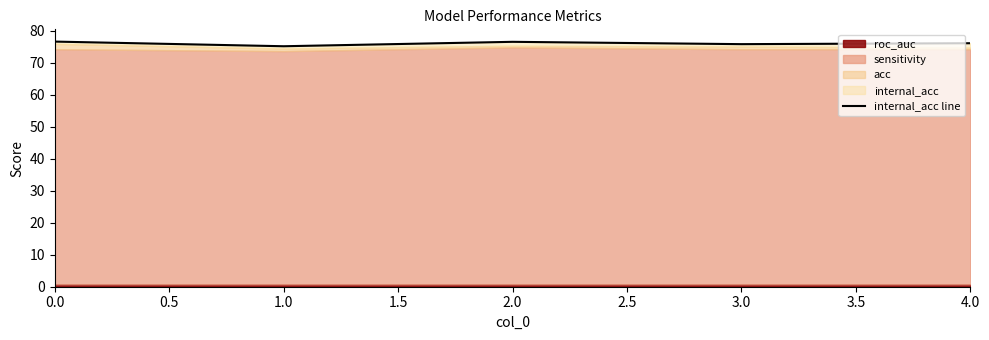

How many interior local peaks (higher than both neighbors) does the data have?

1